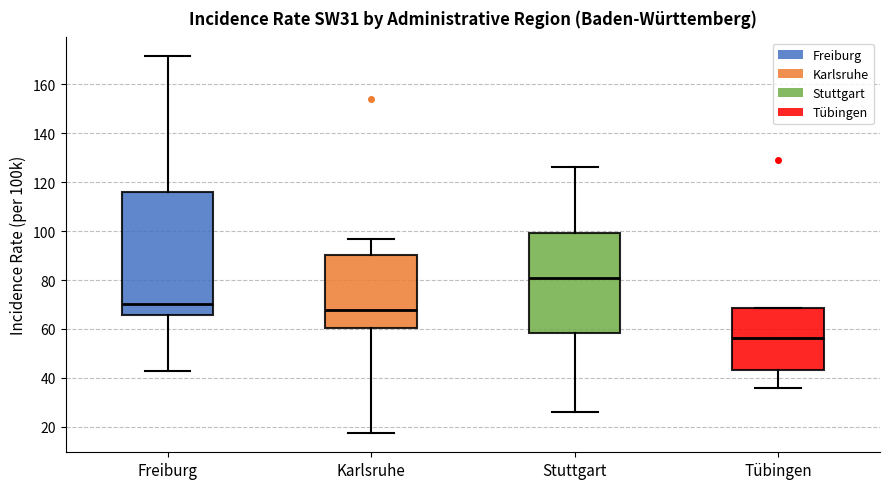

Where is the lower edge of the box for Freiburg on the y-axis? The values are not printed on the chart, so give them approximately, as read against the axis.

66